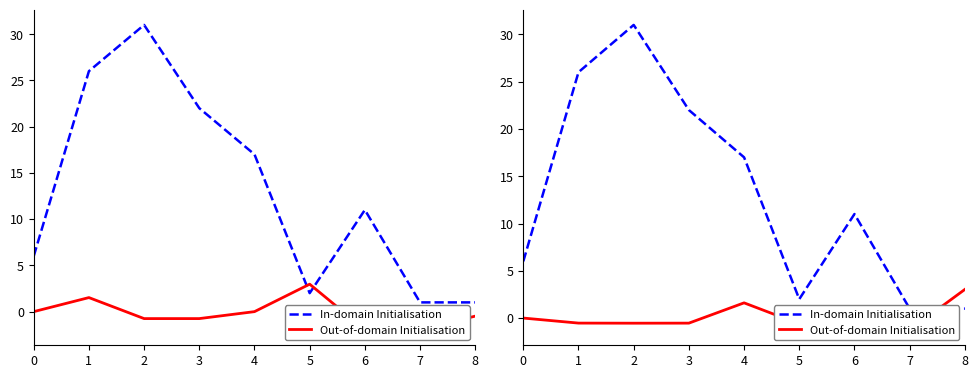

What is the difference between the maximum and minimum values in the Out-of-domain Initialisation series?

4.3